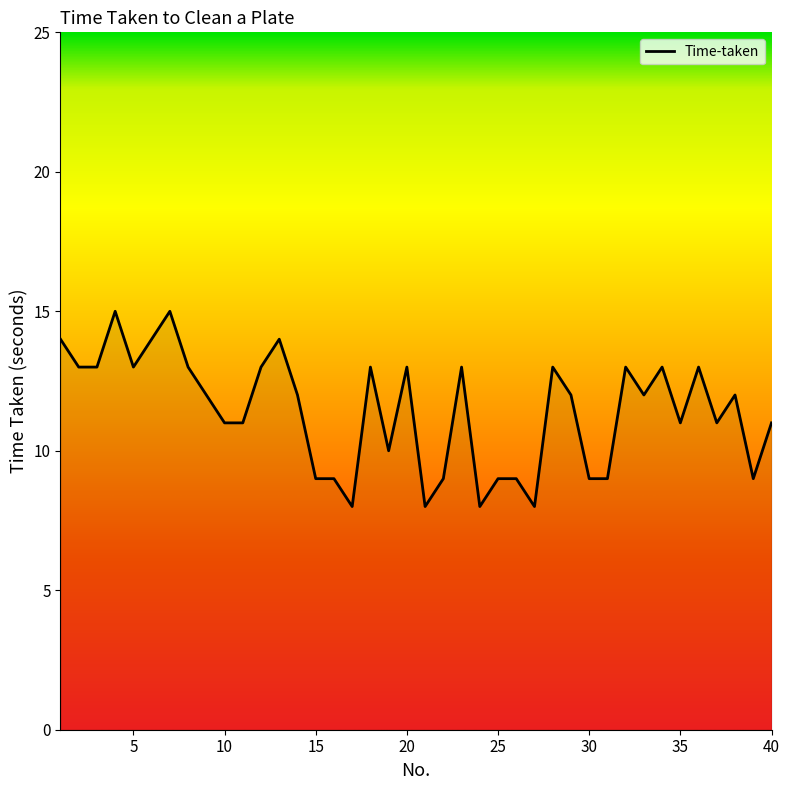

Is this an area chart (filled region under the line)?

Yes